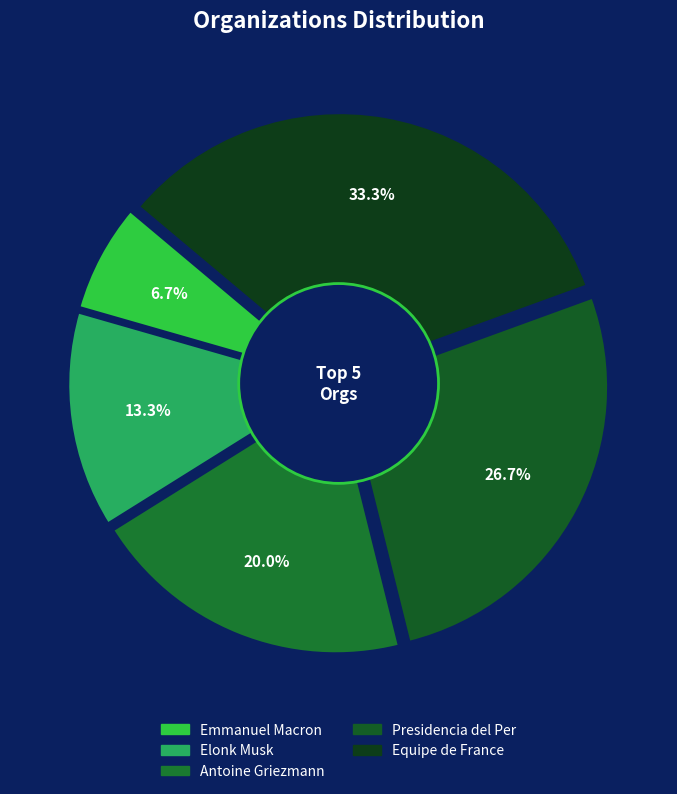

What is the ratio of the value at Equipe de France to the value at Elonk Musk?

2.5